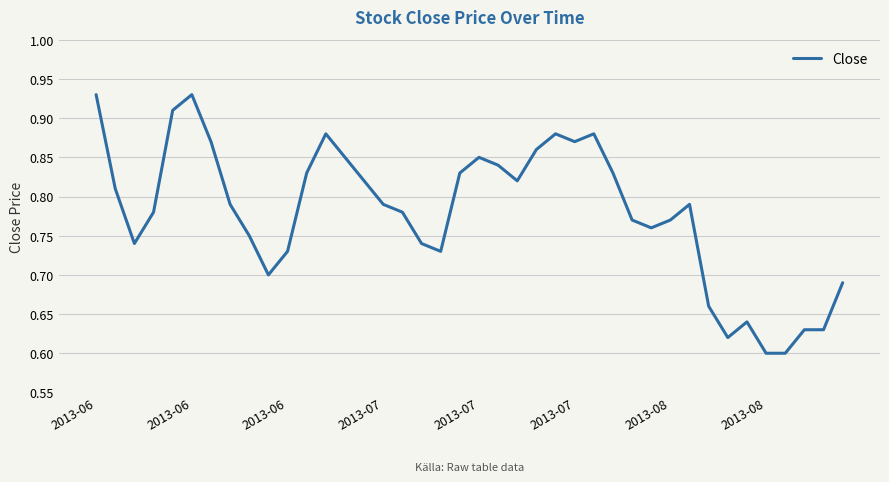

What is the difference between the maximum and minimum values?

0.3